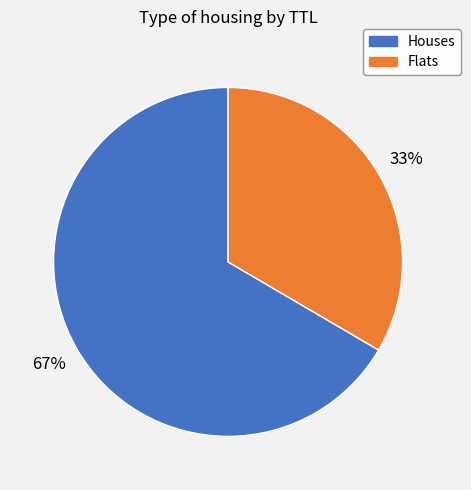

Is there a majority slice in this chart?

Yes